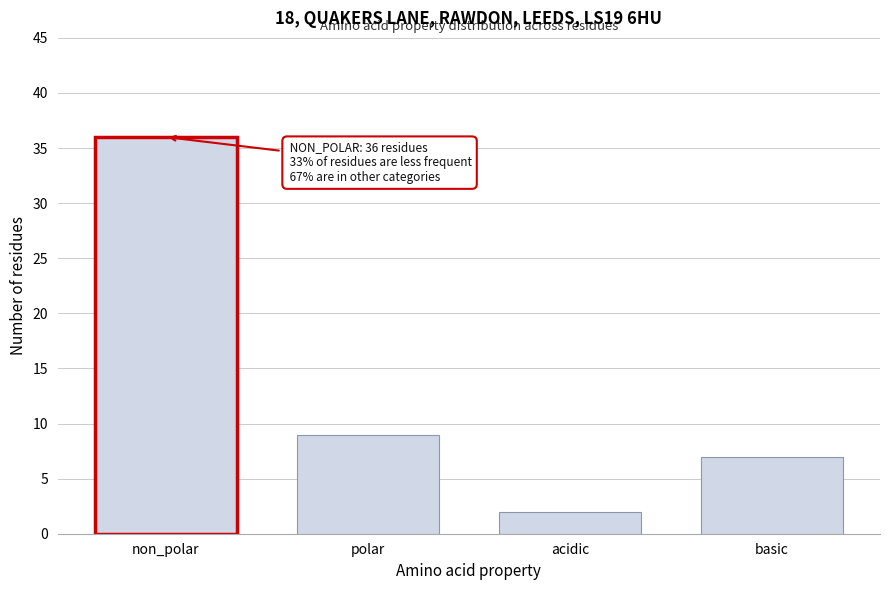

Reading left to right, transcribe all the data shown in this chart.

non_polar=36	polar=9	acidic=2	basic=7